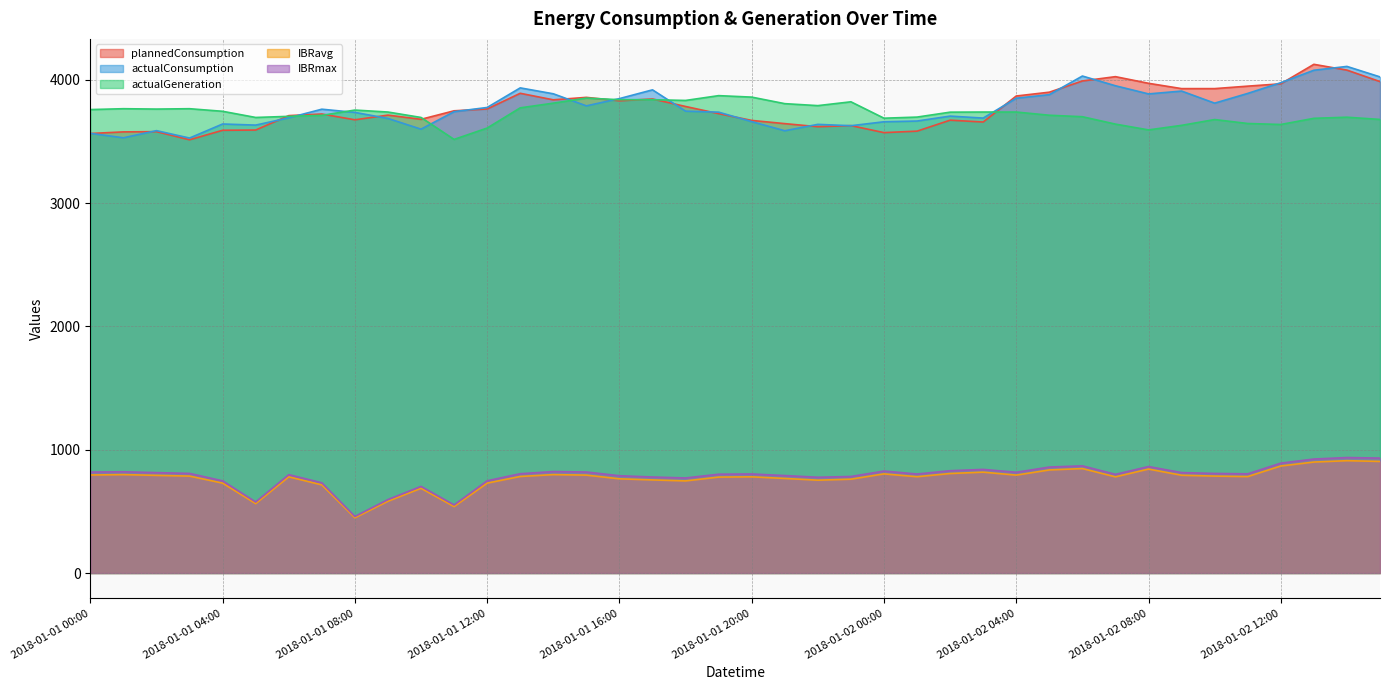

Is it true that actualGeneration equals 5499.0 at 2018-01-01 01:00?

False